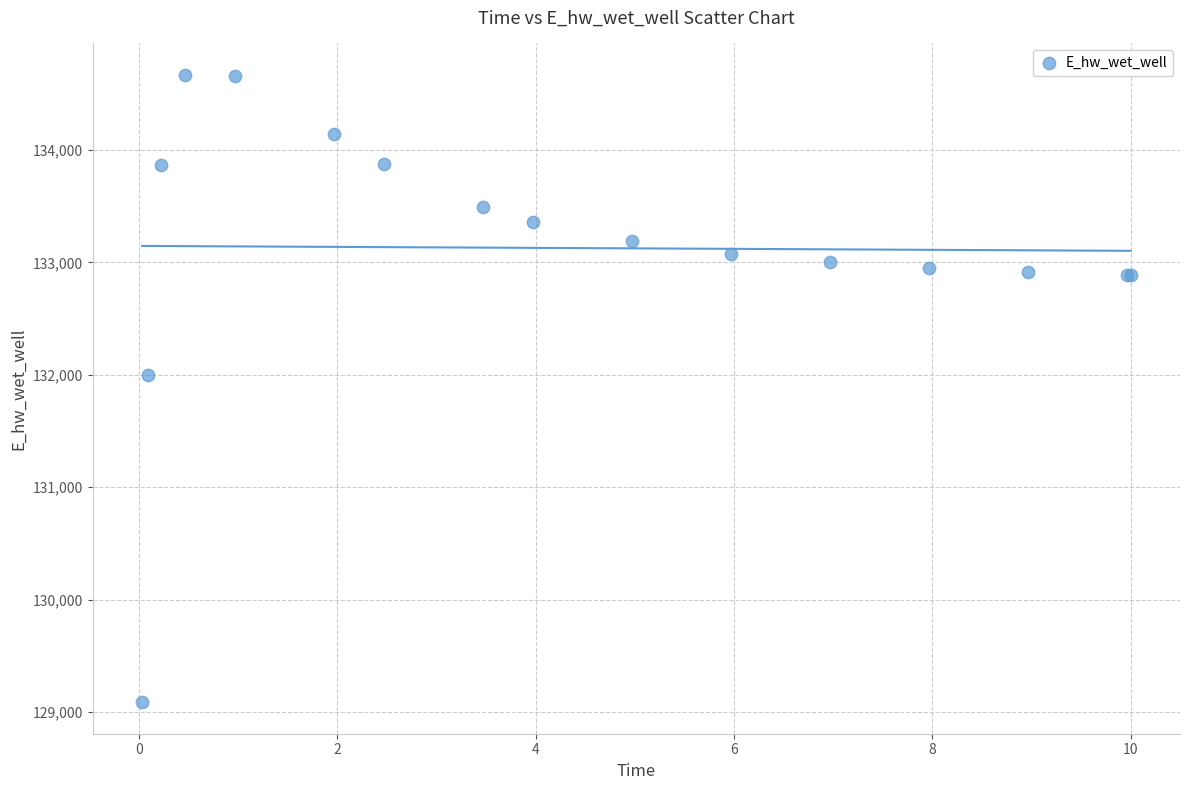

What Y value in the scatter plot is closest to 131876?

131998.3